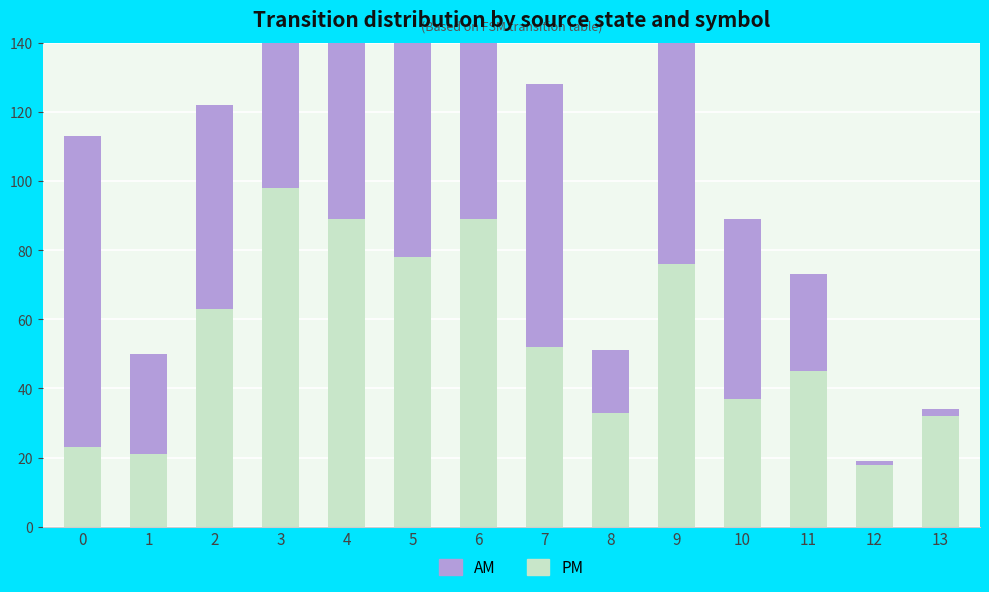

What is the sum of all AM values?

846